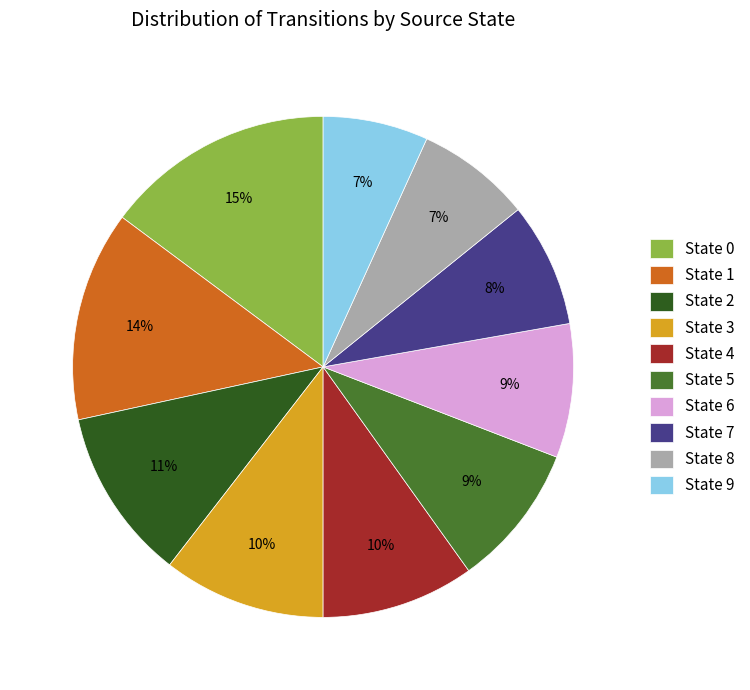

Which category has the biggest portion of the pie?

State 0